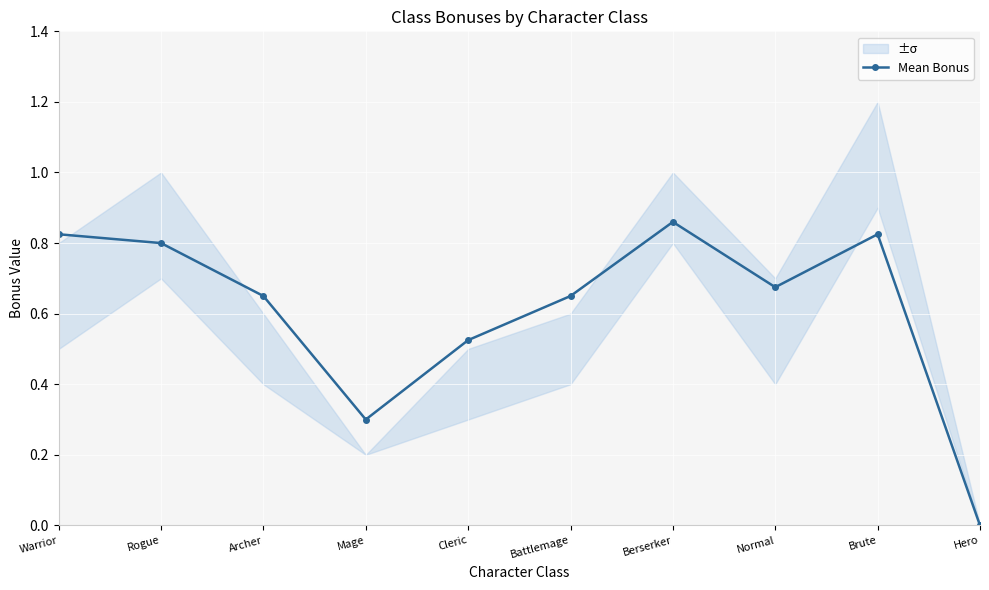

At which category does the chart reach its peak across all series?

Berserker